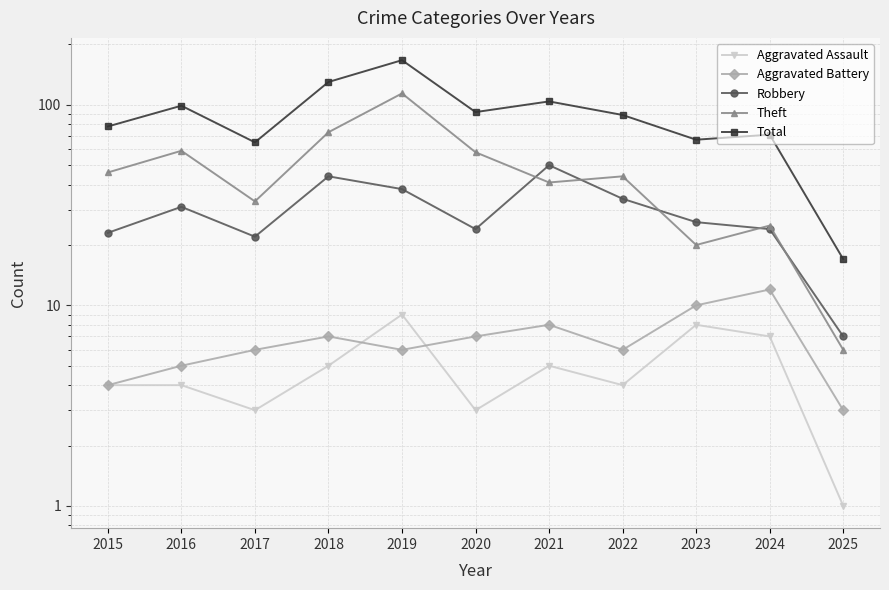

True or false: Total and Robbery cross at least once.

False